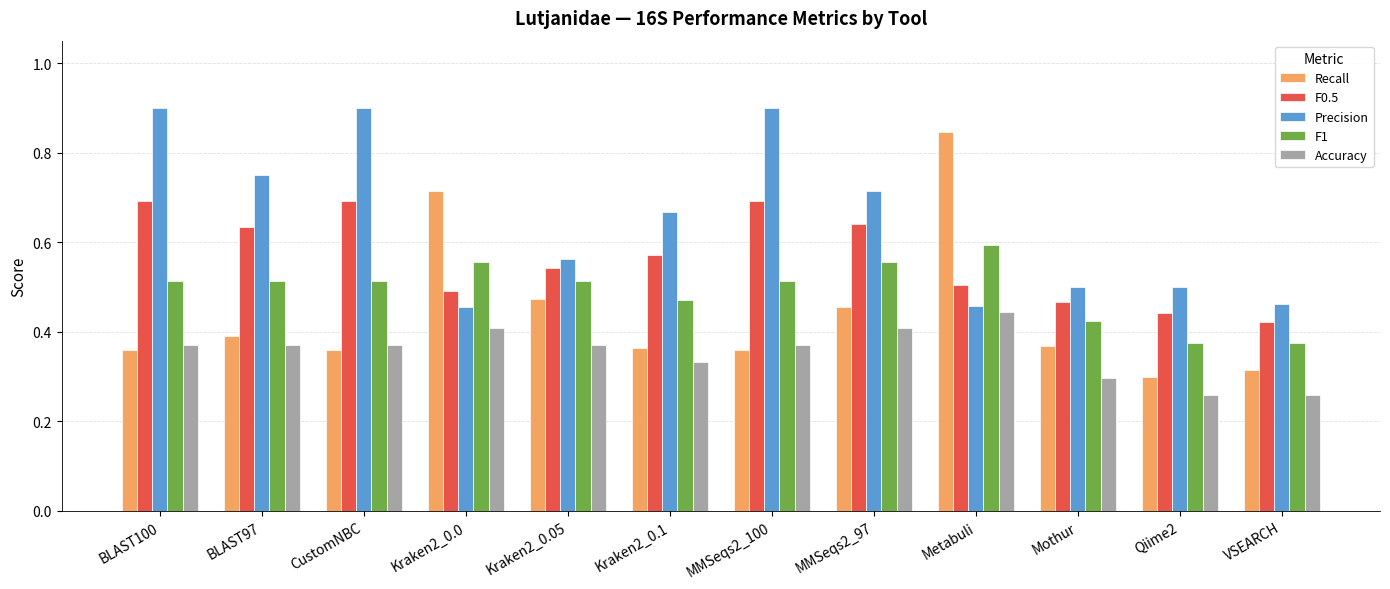

Count the number of data series in this chart.

5